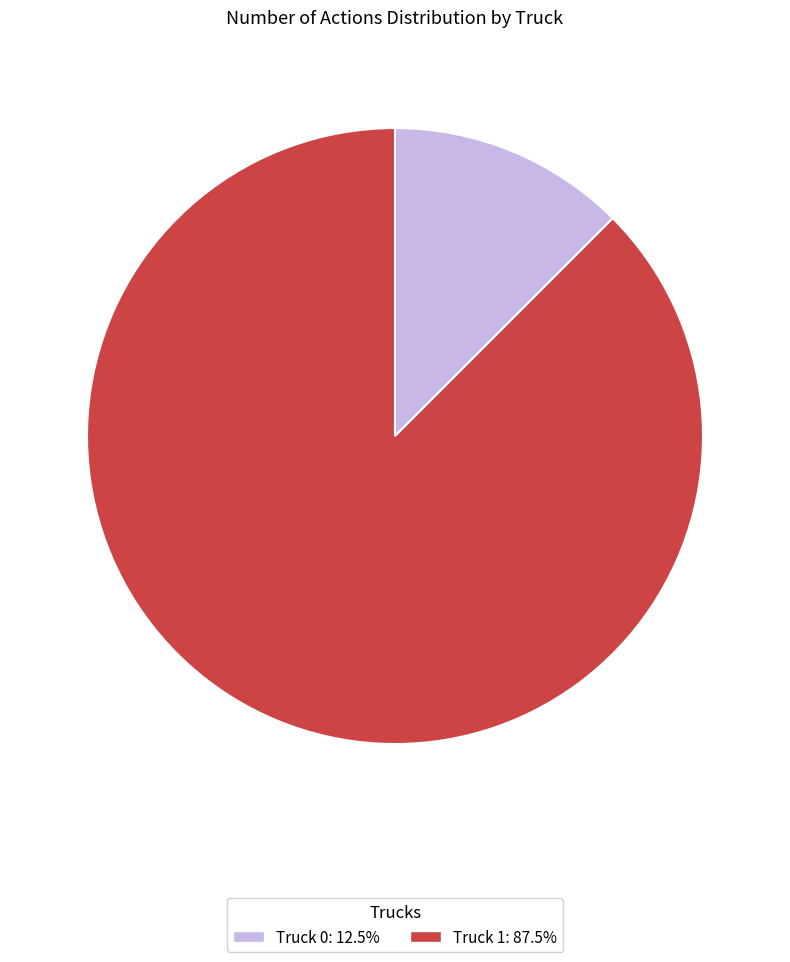

True or false: Truck 1 accounts for 82% of the total.

False